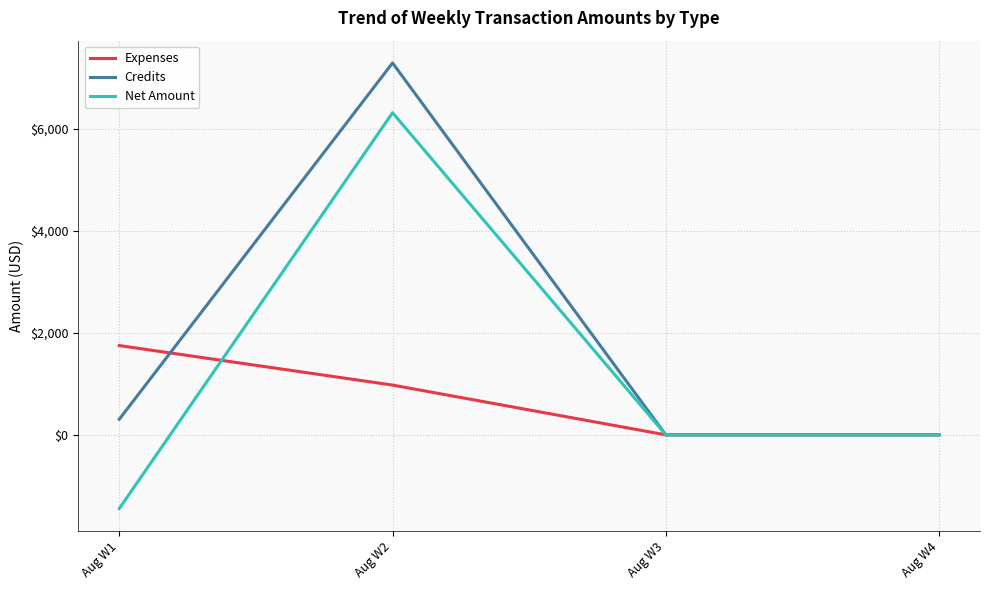

At which label does Credits reach its peak?

Aug W2